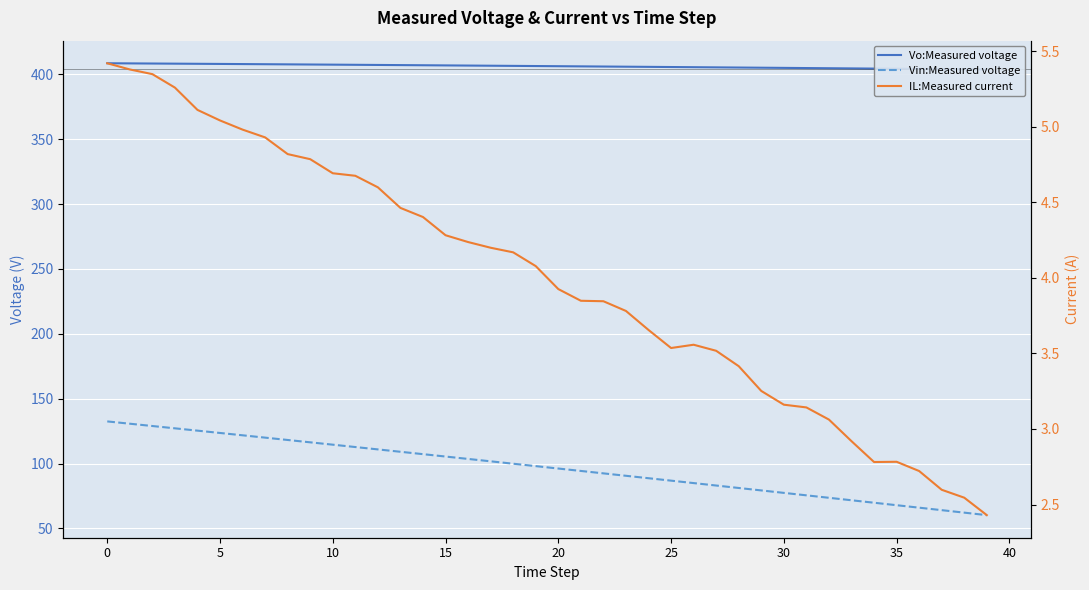

Which category has the lowest value in the Vo:Measured voltage series?

39